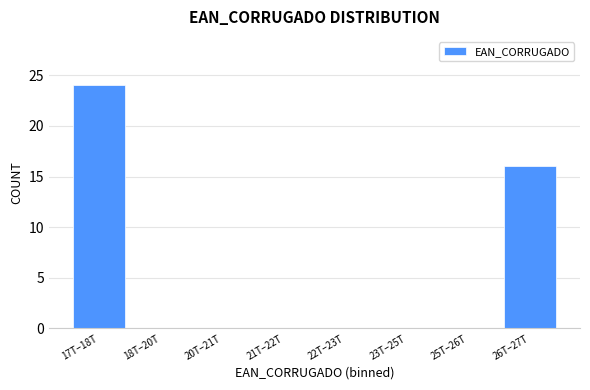

Reading right to left, transcribe all the data shown in this chart.

26T–27T=16	25T–26T=0	23T–25T=0	22T–23T=0	21T–22T=0	20T–21T=0	18T–20T=0	17T–18T=24